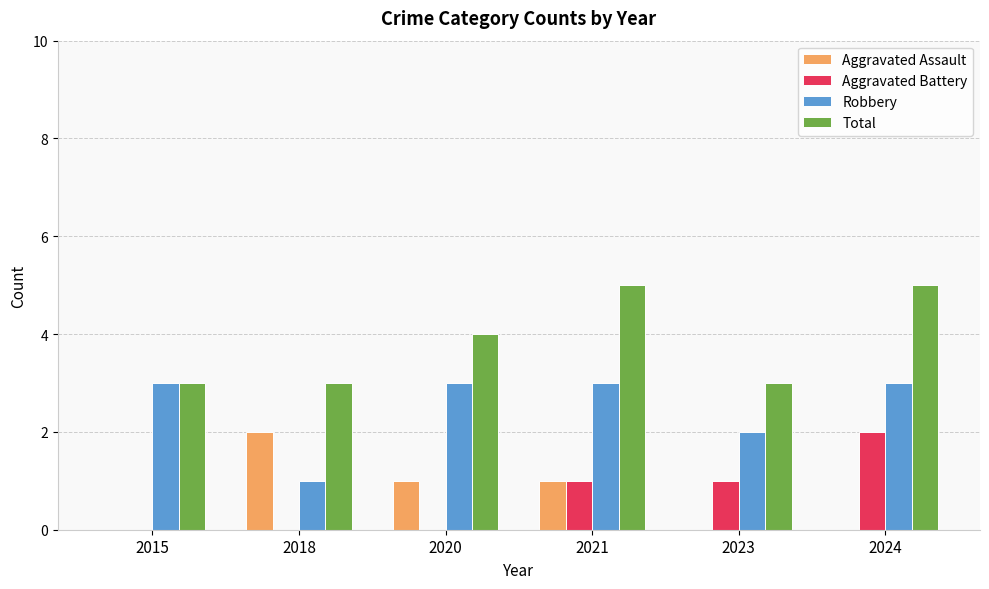

What is the difference between the Aggravated Assault values at 2018 and 2024?

2